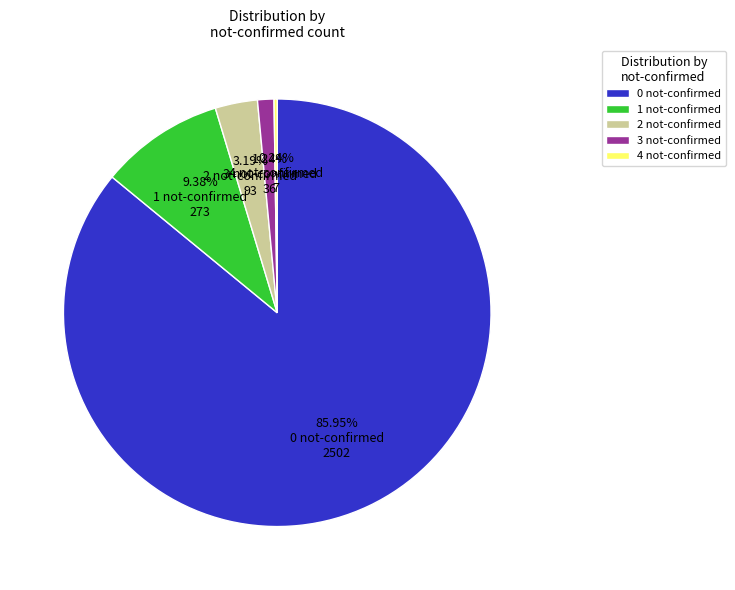

Is there any slice that represents more than half of the pie?

Yes